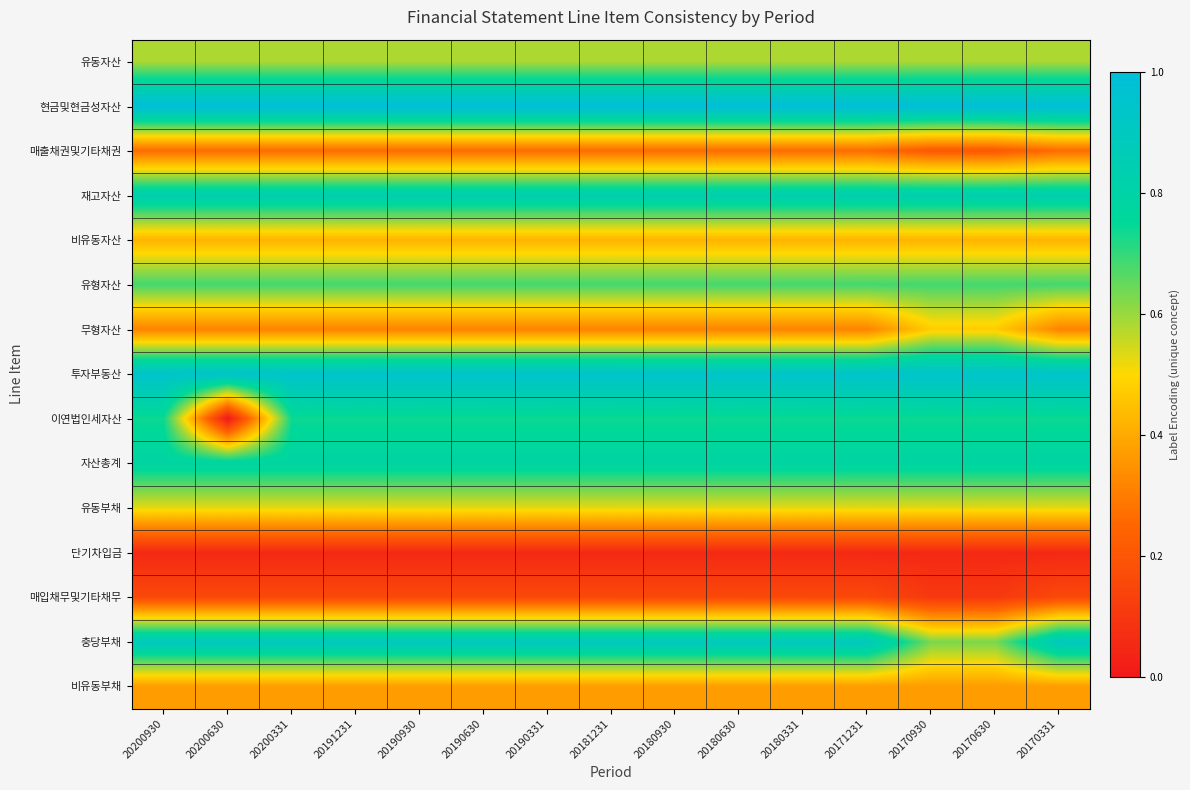

Reading right to left, list all the values displayed in this chart.

row_0: 20170331=0.6	20170630=0.6	20170930=0.6	20171231=0.6	20180331=0.6	20180630=0.6	20180930=0.6	20181231=0.6	20190331=0.6	20190630=0.6	20190930=0.6	20191231=0.6	20200331=0.6	20200630=0.6	20200930=0.6
row_1: 20170331=1.0	20170630=1.0	20170930=1.0	20171231=1.0	20180331=1.0	20180630=1.0	20180930=1.0	20181231=1.0	20190331=1.0	20190630=1.0	20190930=1.0	20191231=1.0	20200331=1.0	20200630=1.0	20200930=1.0
row_2: 20170331=0.3	20170630=0.2	20170930=0.2	20171231=0.3	20180331=0.3	20180630=0.3	20180930=0.3	20181231=0.3	20190331=0.3	20190630=0.3	20190930=0.3	20191231=0.3	20200331=0.3	20200630=0.3	20200930=0.3
row_3: 20170331=0.8	20170630=0.8	20170930=0.8	20171231=0.8	20180331=0.8	20180630=0.8	20180930=0.8	20181231=0.8	20190331=0.8	20190630=0.8	20190930=0.8	20191231=0.8	20200331=0.8	20200630=0.8	20200930=0.8
row_4: 20170331=0.4	20170630=0.4	20170930=0.4	20171231=0.4	20180331=0.4	20180630=0.4	20180930=0.4	20181231=0.4	20190331=0.4	20190630=0.4	20190930=0.4	20191231=0.4	20200331=0.4	20200630=0.4	20200930=0.4
row_5: 20170331=0.7	20170630=0.7	20170930=0.7	20171231=0.7	20180331=0.7	20180630=0.7	20180930=0.7	20181231=0.7	20190331=0.7	20190630=0.7	20190930=0.7	20191231=0.7	20200331=0.7	20200630=0.7	20200930=0.7
row_6: 20170331=0.3	20170630=0.5	20170930=0.5	20171231=0.3	20180331=0.3	20180630=0.3	20180930=0.3	20181231=0.3	20190331=0.3	20190630=0.3	20190930=0.3	20191231=0.3	20200331=0.3	20200630=0.3	20200930=0.3
row_7: 20170331=0.9	20170630=0.9	20170930=0.9	20171231=0.9	20180331=0.9	20180630=0.9	20180930=0.9	20181231=0.9	20190331=0.9	20190630=0.9	20190930=0.9	20191231=0.9	20200331=0.9	20200630=0.9	20200930=0.9
row_8: 20170331=0.7	20170630=0.7	20170930=0.7	20171231=0.7	20180331=0.7	20180630=0.7	20180930=0.7	20181231=0.7	20190331=0.7	20190630=0.7	20190930=0.7	20191231=0.7	20200331=0.7	20200630=0.0	20200930=0.7
row_9: 20170331=0.8	20170630=0.8	20170930=0.8	20171231=0.8	20180331=0.8	20180630=0.8	20180930=0.8	20181231=0.8	20190331=0.8	20190630=0.8	20190930=0.8	20191231=0.8	20200331=0.8	20200630=0.8	20200930=0.8
row_10: 20170331=0.5	20170630=0.5	20170930=0.5	20171231=0.5	20180331=0.5	20180630=0.5	20180930=0.5	20181231=0.5	20190331=0.5	20190630=0.5	20190930=0.5	20191231=0.5	20200331=0.5	20200630=0.5	20200930=0.5
row_11: 20170331=0.1	20170630=0.1	20170930=0.1	20171231=0.1	20180331=0.1	20180630=0.1	20180930=0.1	20181231=0.1	20190331=0.1	20190630=0.1	20190930=0.1	20191231=0.1	20200331=0.1	20200630=0.1	20200930=0.1
row_12: 20170331=0.2	20170630=0.1	20170930=0.1	20171231=0.2	20180331=0.2	20180630=0.2	20180930=0.2	20181231=0.2	20190331=0.2	20190630=0.2	20190930=0.2	20191231=0.2	20200331=0.2	20200630=0.2	20200930=0.2
row_13: 20170331=0.9	20170630=0.6	20170930=0.6	20171231=0.9	20180331=0.9	20180630=0.9	20180930=0.9	20181231=0.9	20190331=0.9	20190630=0.9	20190930=0.9	20191231=0.9	20200331=0.9	20200630=0.9	20200930=0.9
row_14: 20170331=0.4	20170630=0.4	20170930=0.4	20171231=0.4	20180331=0.4	20180630=0.4	20180930=0.4	20181231=0.4	20190331=0.4	20190630=0.4	20190930=0.4	20191231=0.4	20200331=0.4	20200630=0.4	20200930=0.4